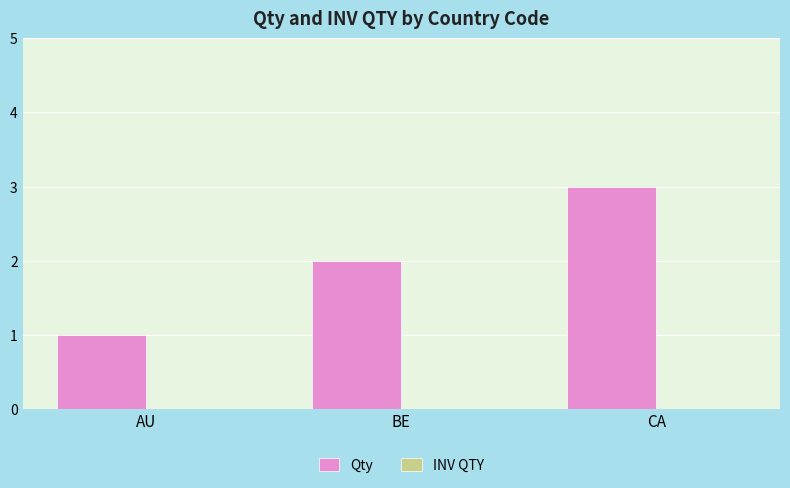

What is the ratio of the value at BE to the value at CA?

0.7